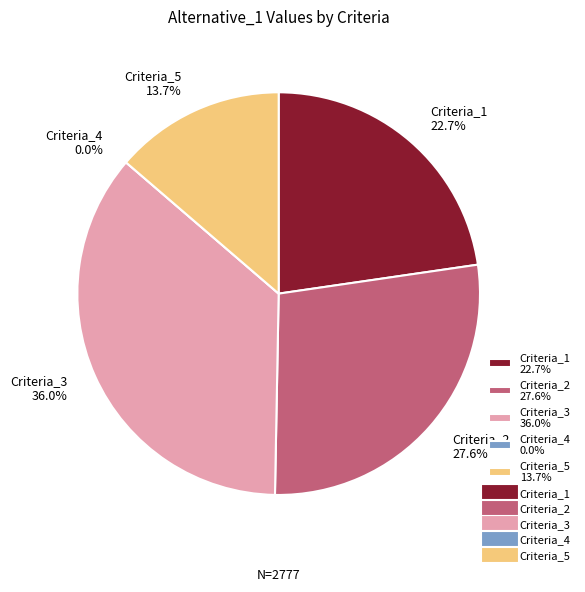

The Criteria_4 slice represents 0% of the pie. True or false?

True